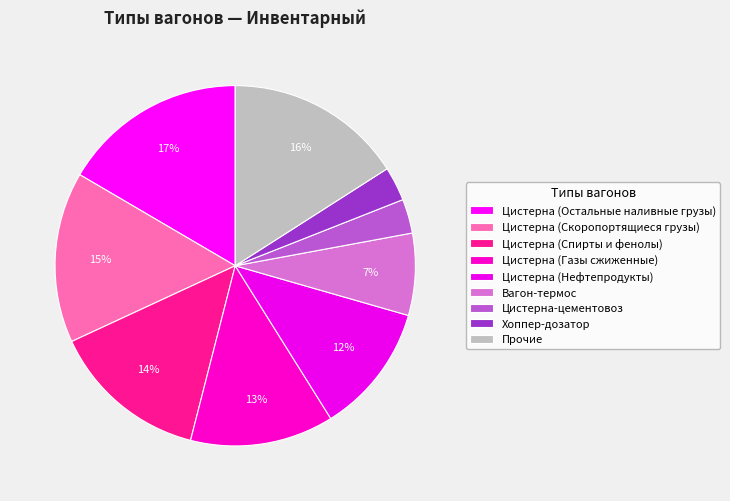

How many segments does this pie chart have?

9